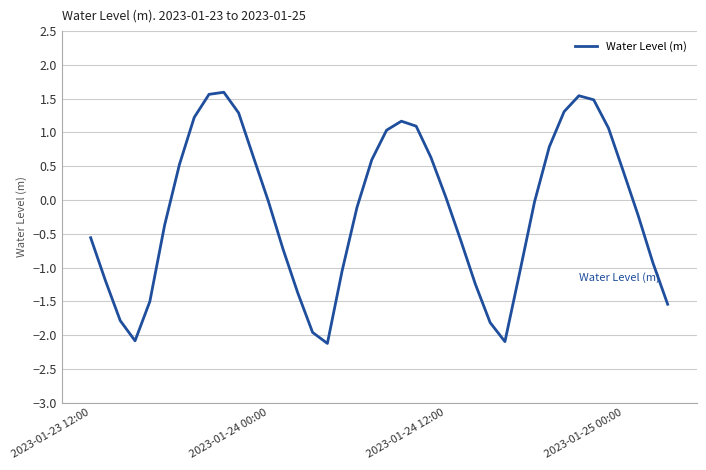

What is the minimum value shown in the chart?

-2.1